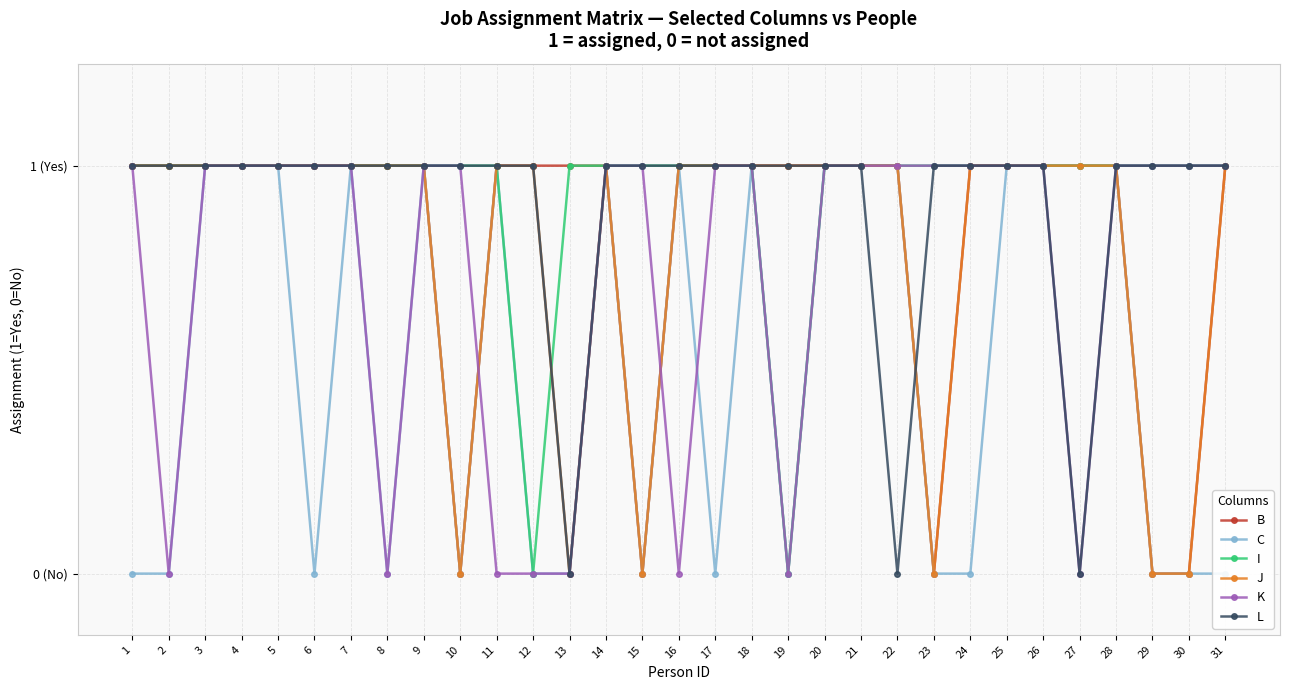

Between which two adjacent categories do L and J first intersect?

22 and 23